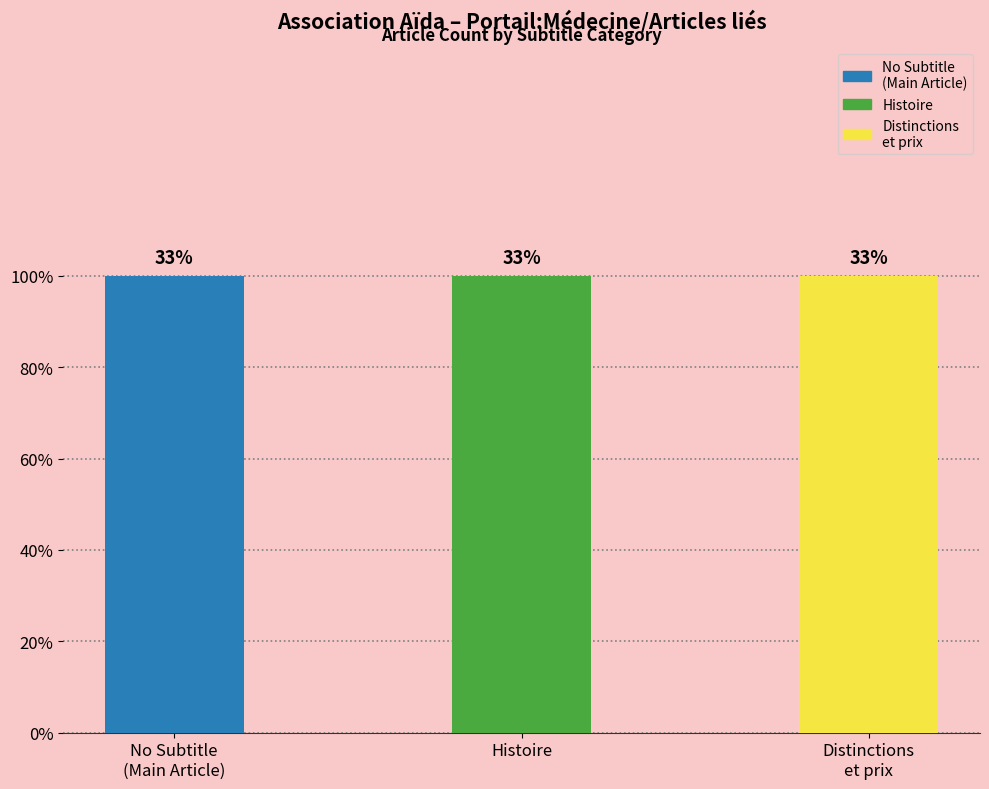

How many bars are there in total?

3